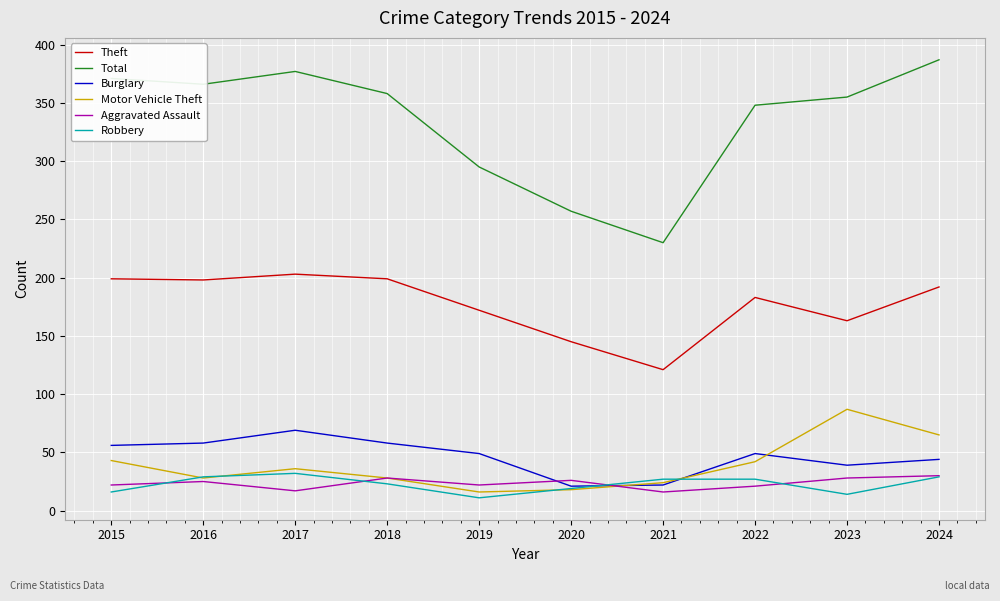

What is the greatest value displayed?

387